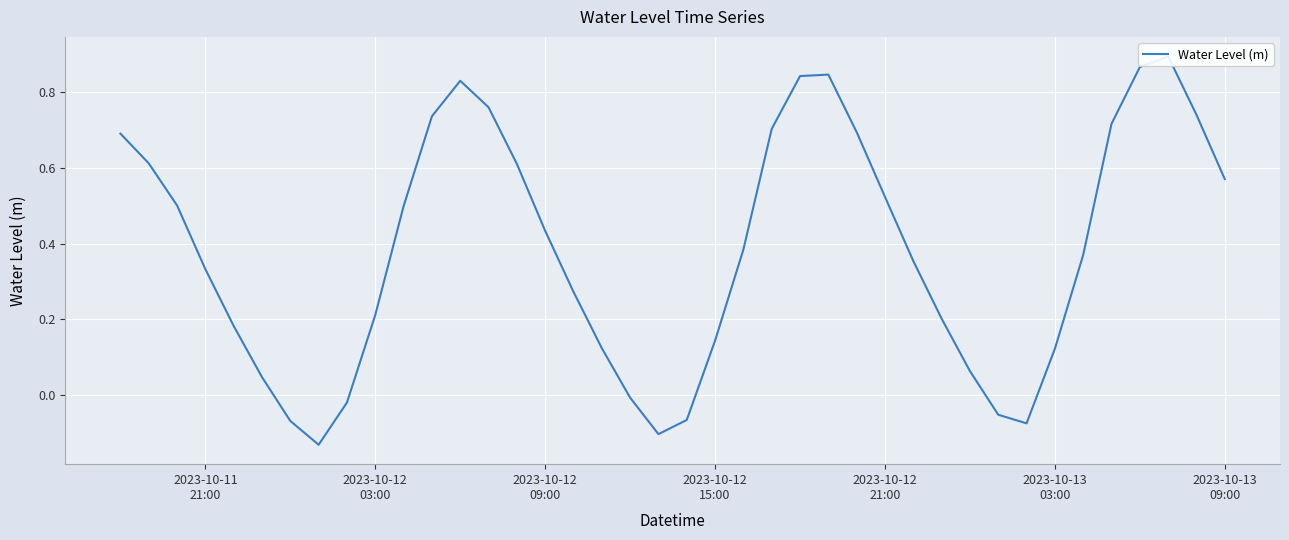

Is it true that the value at 2023-10-13 03:00 is 0.1?

True